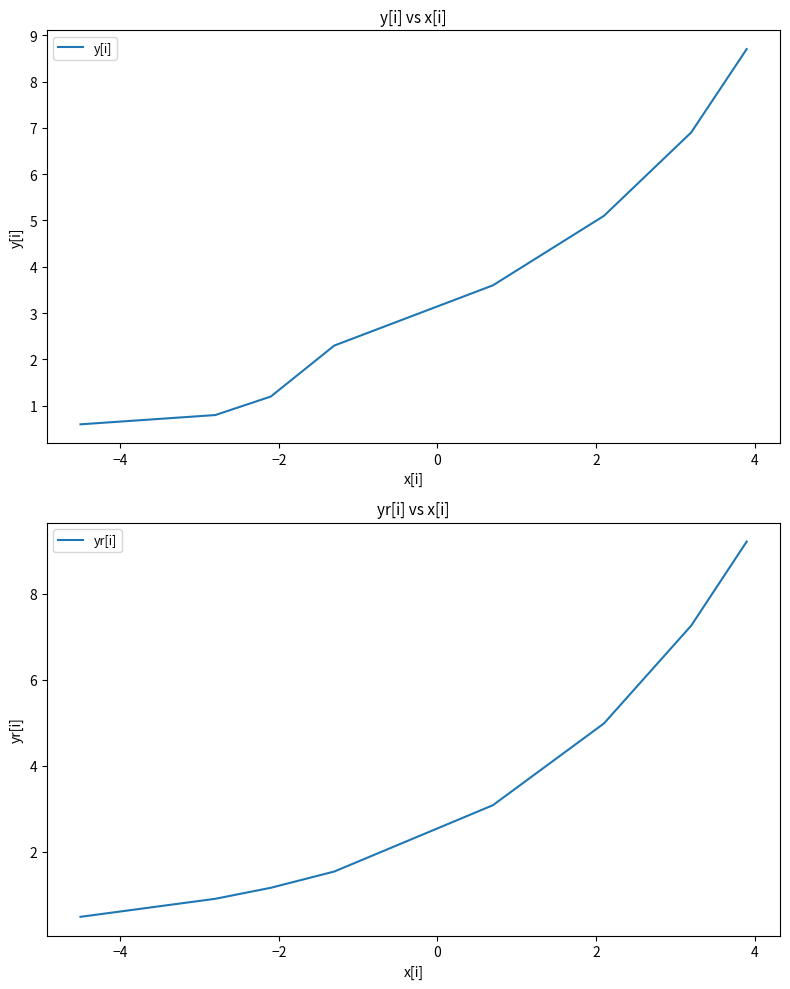

Is the value of y[i] at −2 greater than the value of yr[i] at 4?

No